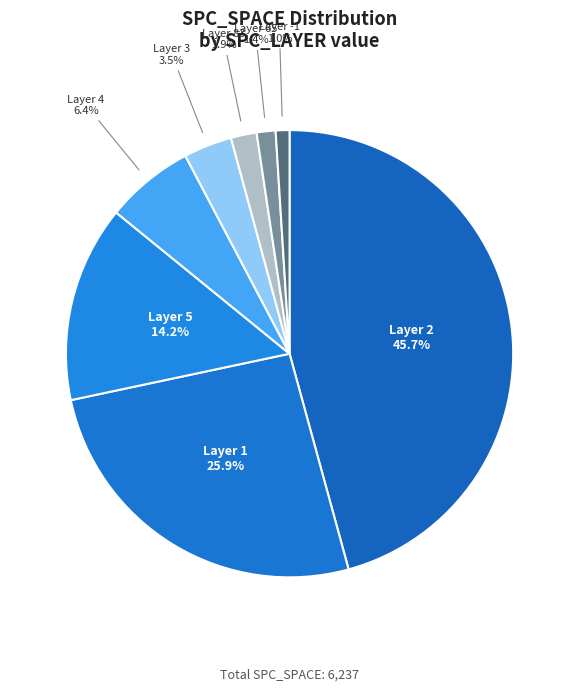

What is the largest slice in the pie chart?

Layer 2